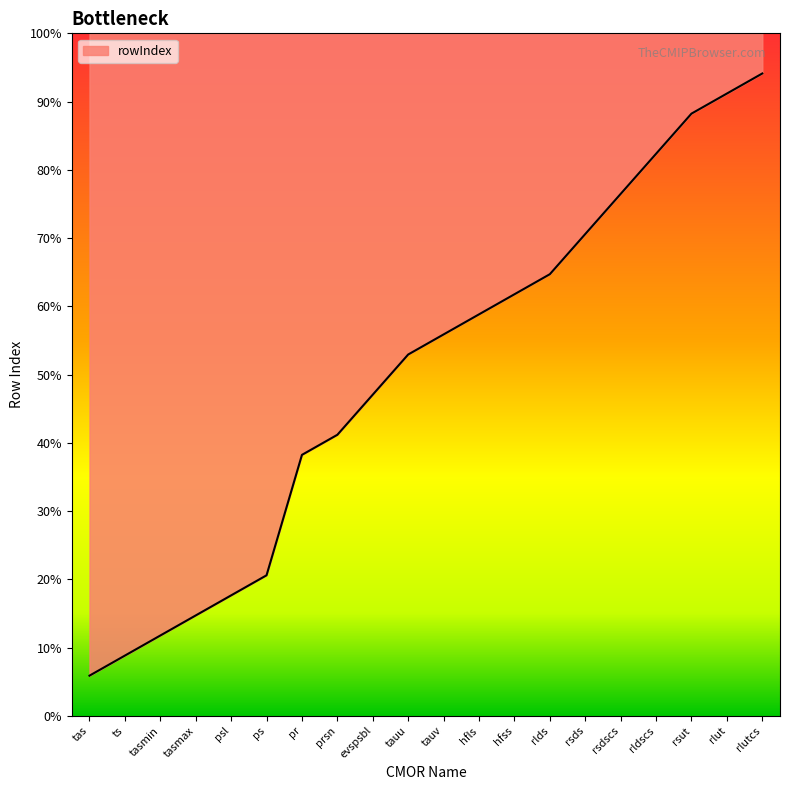

List the labels in order of value, largest first.

rlutcs, rlut, rsut, rldscs, rsdscs, rsds, rlds, hfss, hfls, tauv, tauu, evspsbl, prsn, pr, ps, psl, tasmax, tasmin, ts, tas